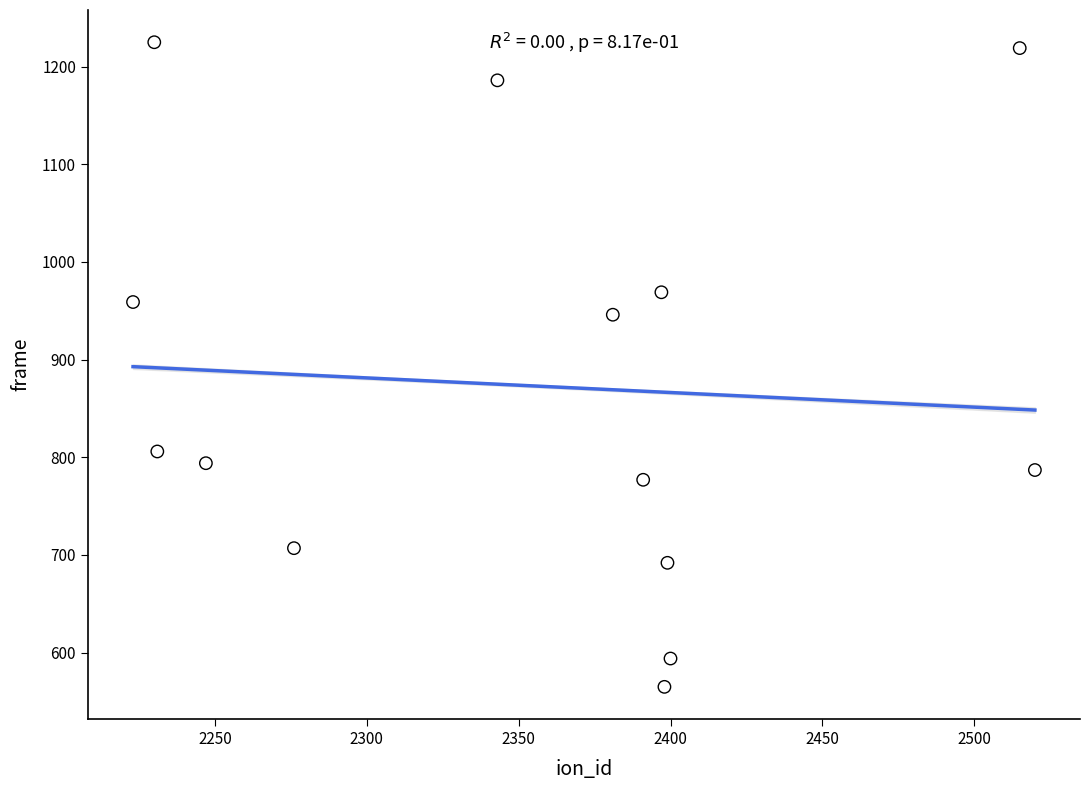

What Y value in the scatter plot is closest to 895?

946